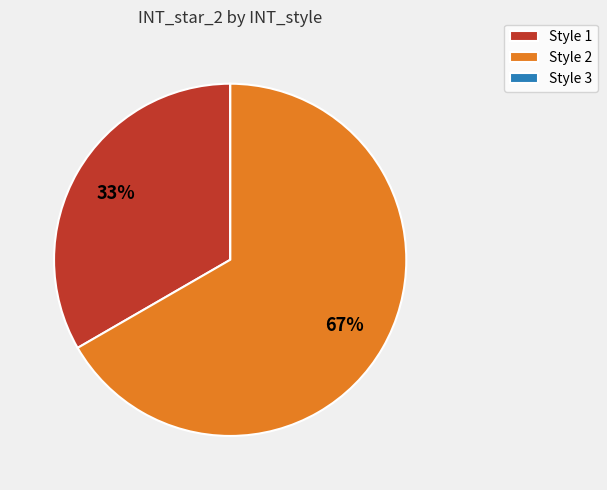

To the nearest percent, what portion does Style 2 represent?

67%